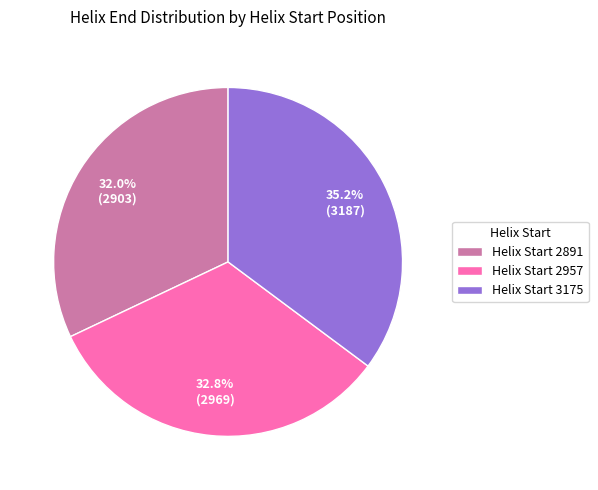

Count the number of slices in the pie.

3